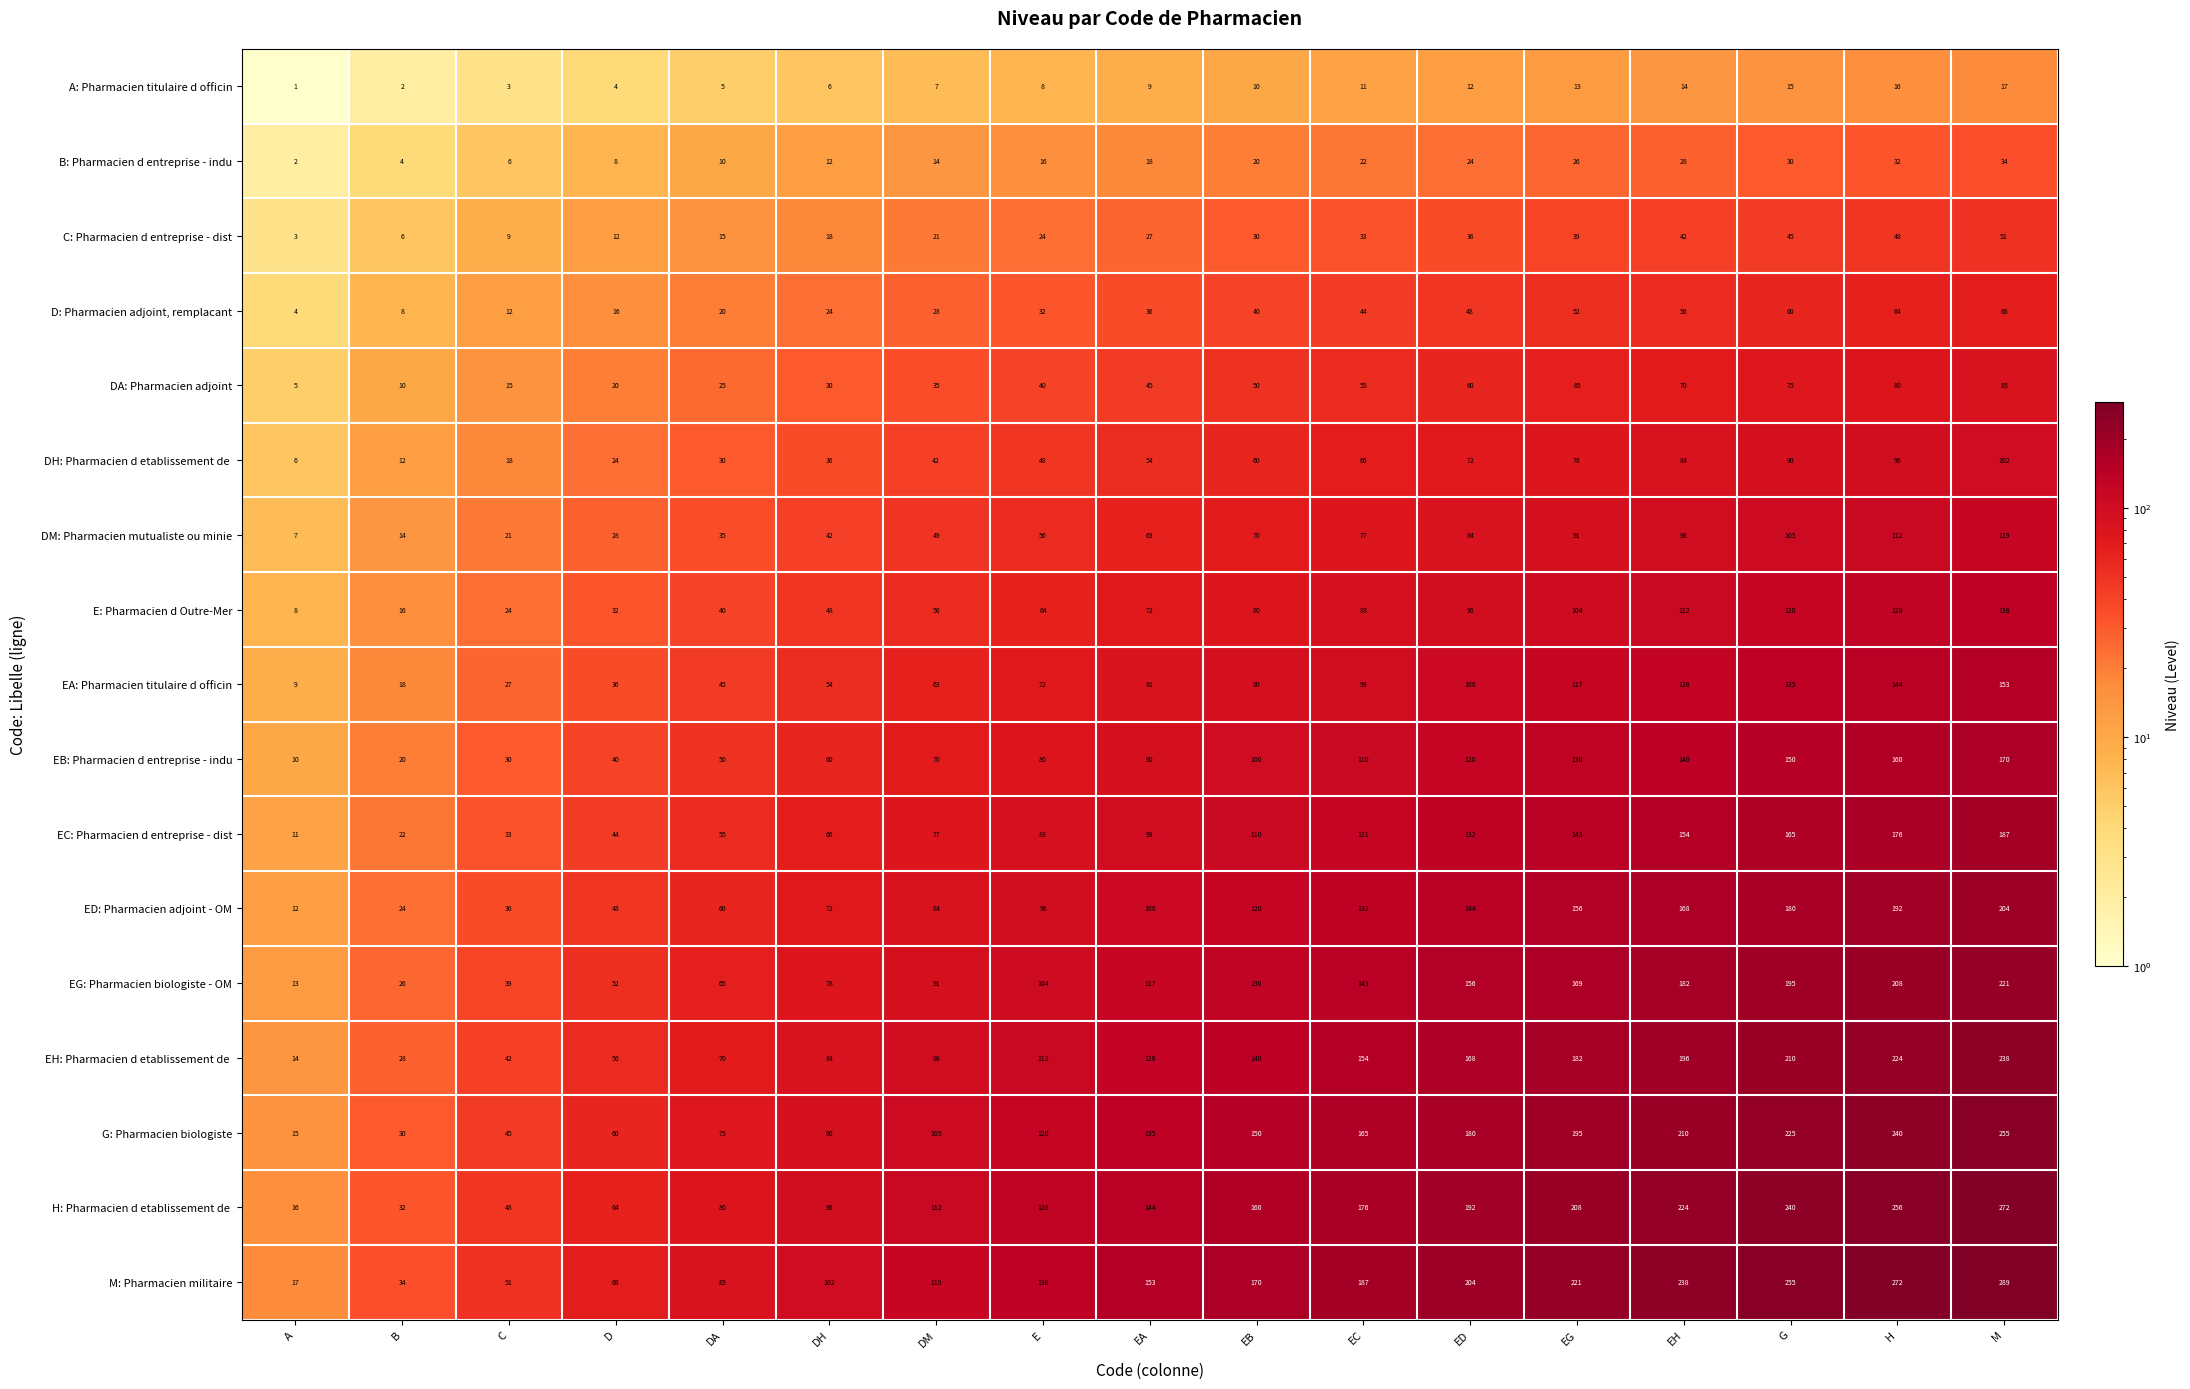

What value does the EB: Pharmacien d entreprise - indu series have at EC, to the nearest 50?

100